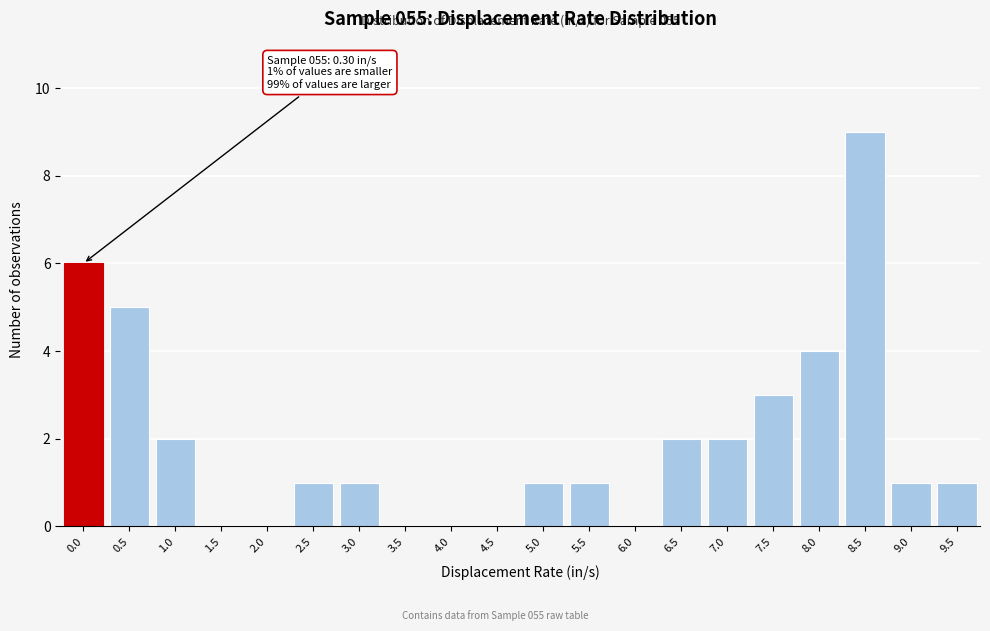

Reading left to right, what are all the values shown in this chart?

0.0=6	0.5=5	1.0=2	1.5=0	2.0=0	2.5=1	3.0=1	3.5=0	4.0=0	4.5=0	5.0=1	5.5=1	6.0=0	6.5=2	7.0=2	7.5=3	8.0=4	8.5=9	9.0=1	9.5=1